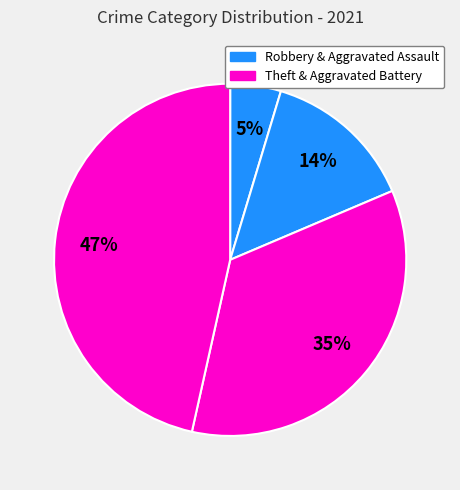

Count the number of slices in the pie.

4